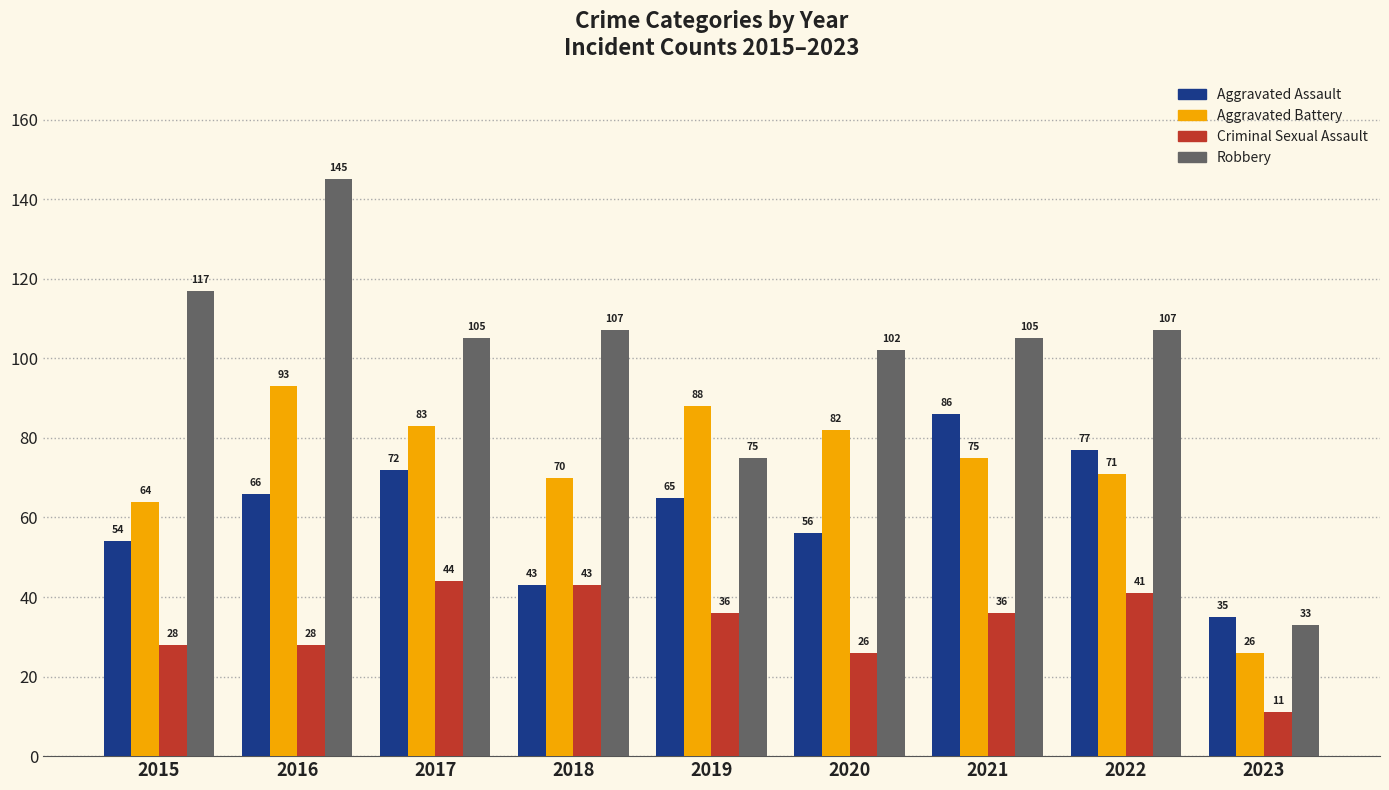

Which series has the largest range (max minus min)?

Robbery